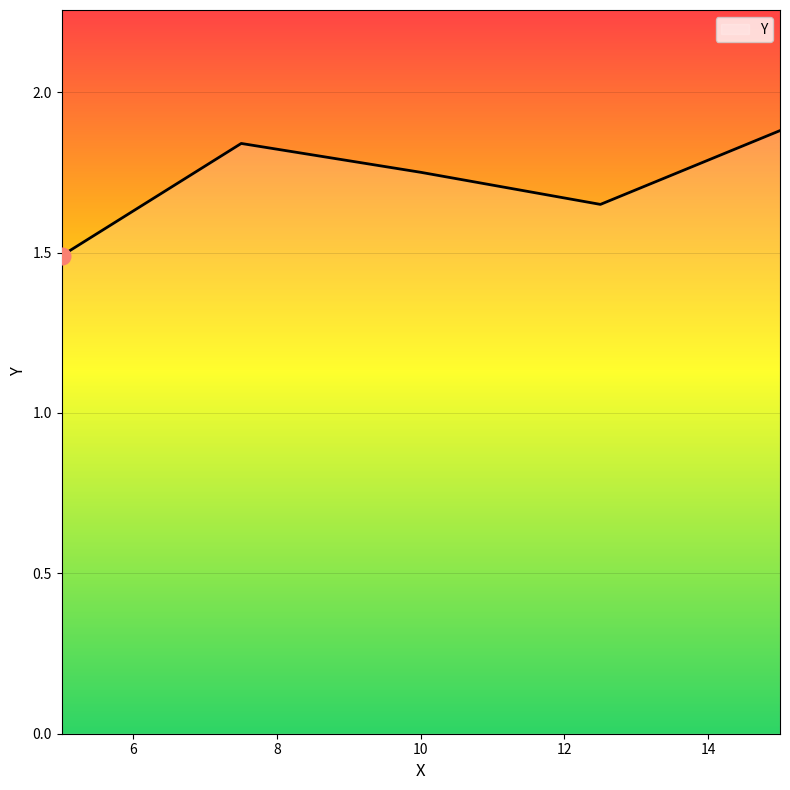

What is the maximum value shown in the chart?

1.9